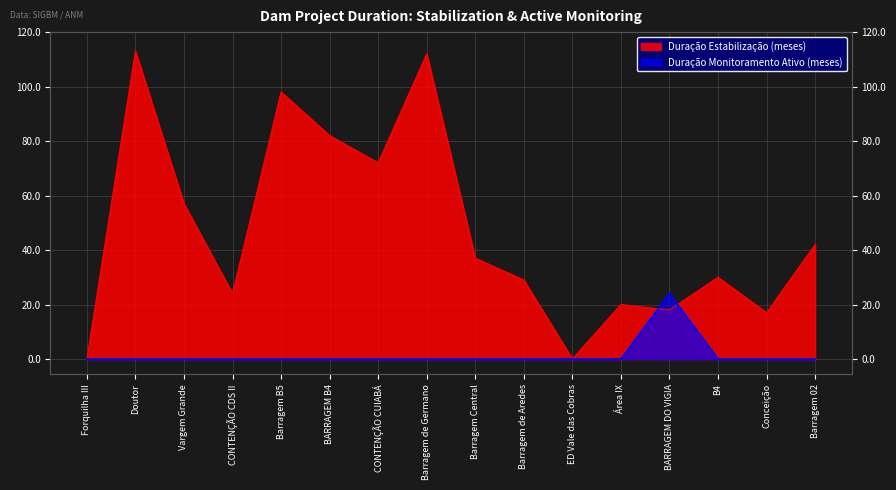

Count the number of categories in the chart.

16